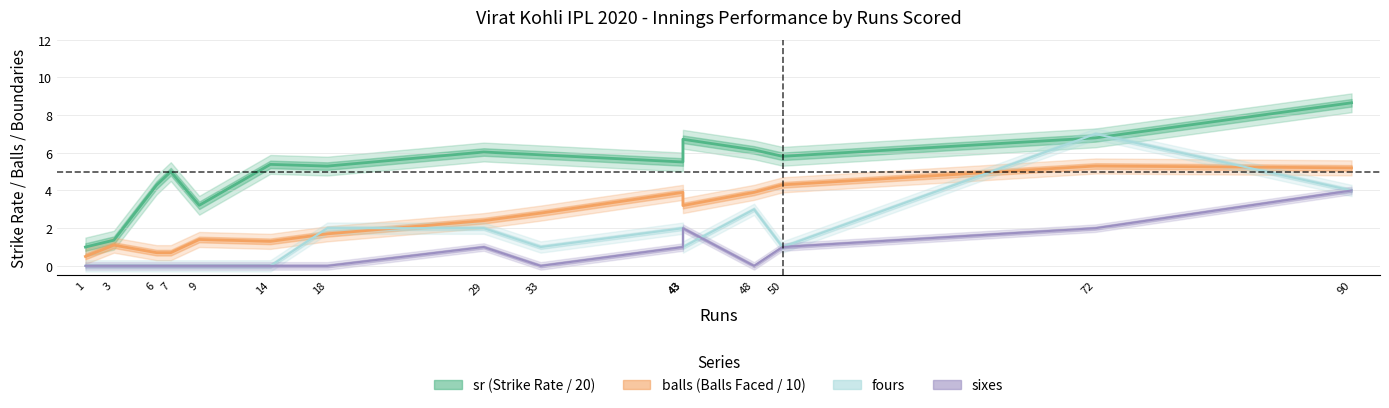

True or false: sixes and balls intersect in this chart.

False